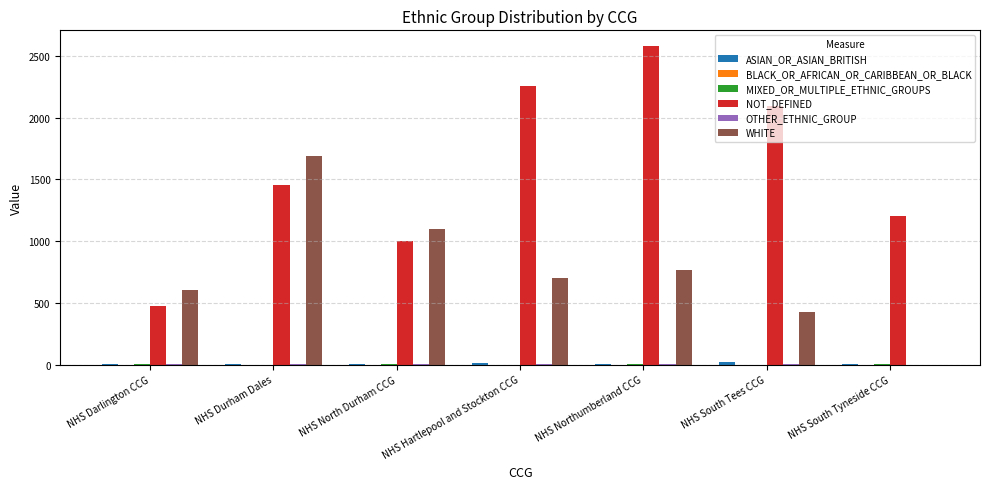

Between NHS Darlington CCG and NHS South Tees CCG, which series saw the biggest shift?

NOT_DEFINED